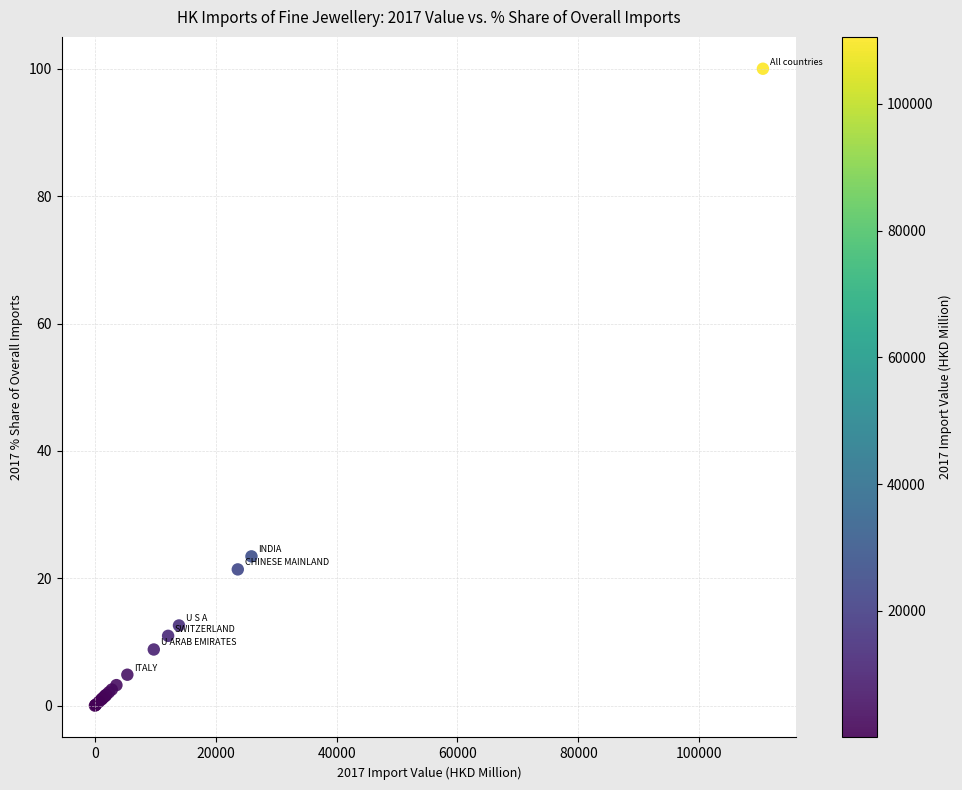

What Y value in the scatter plot is closest to 50?

23.4